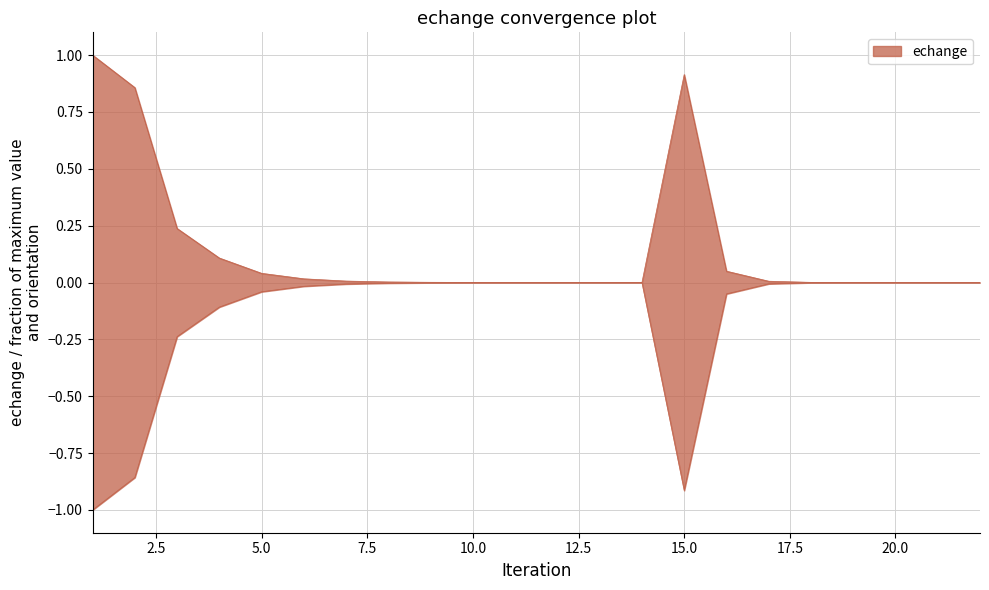

Reading right to left, list all the values displayed in this chart.

22=0.0	21=0.0	20=0.0	19=0.0	18=0.0	17=0.0	16=0.0	15=0.9	14=0.0	13=0.0	12=0.0	11=0.0	10=0.0	9=0.0	8=0.0	7=0.0	6=0.0	5=0.0	4=0.1	3=0.2	2=0.9	1=1.0